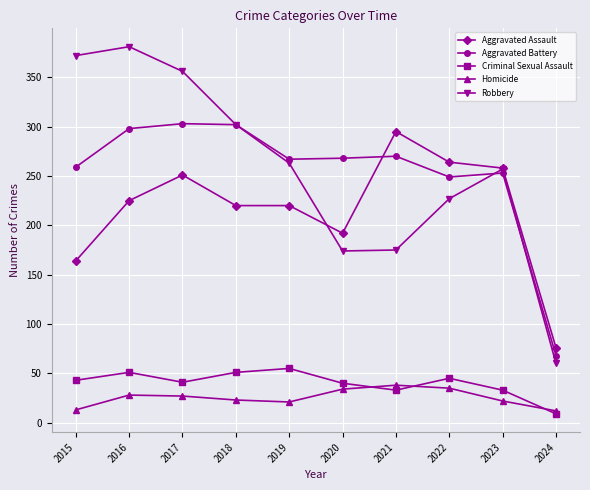

The Aggravated Assault series shows 377 at 2018. True or false?

False